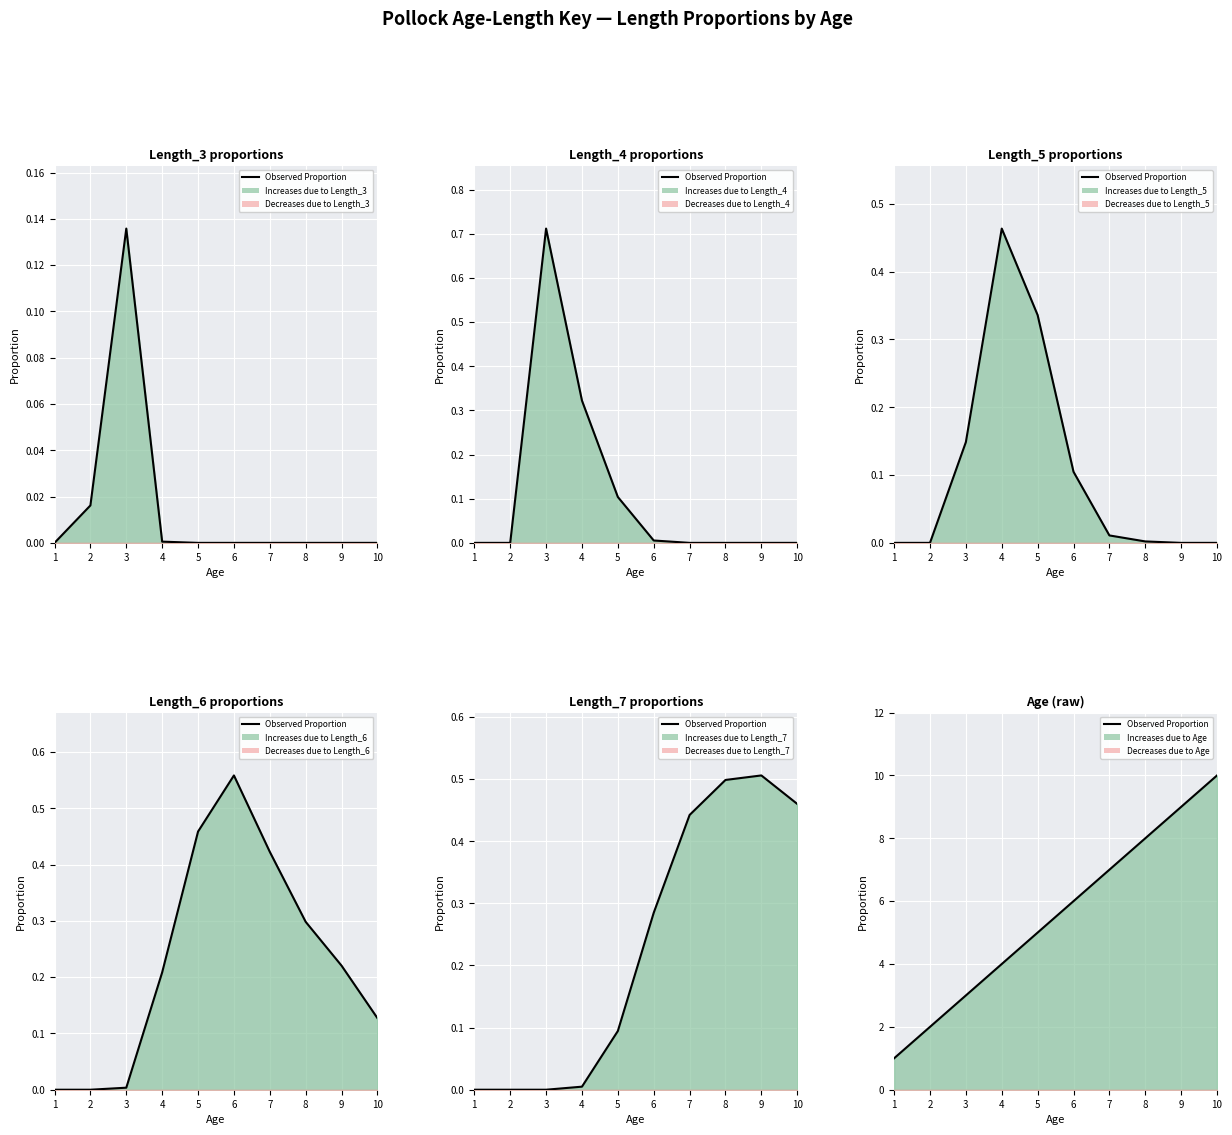

What is the ratio of the value at 1 to the value at 8?

0.1